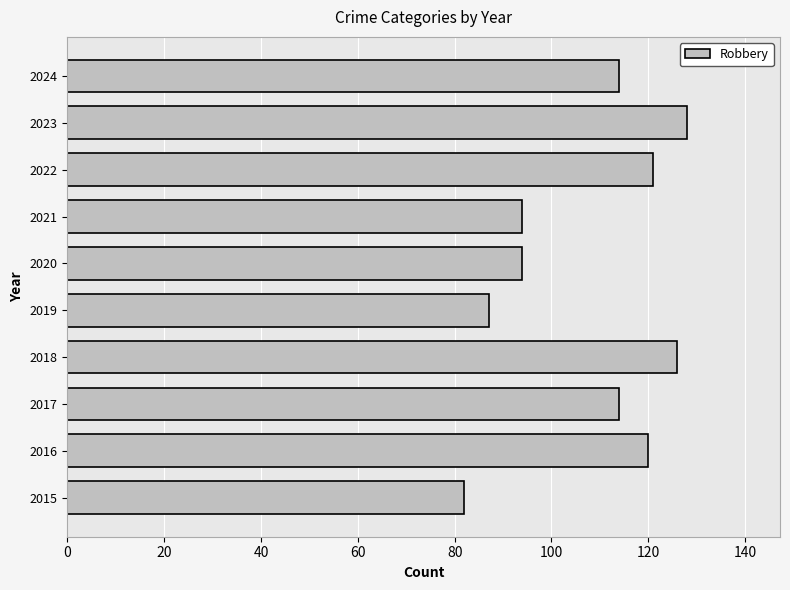

What is the average value?

108